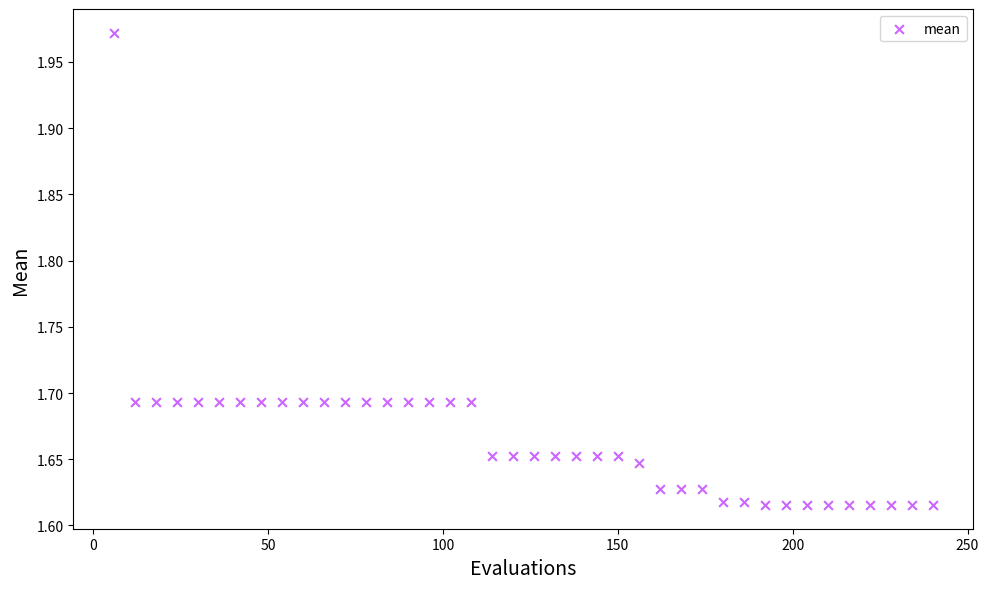

What is the range of Y values (max minus min)?

0.4